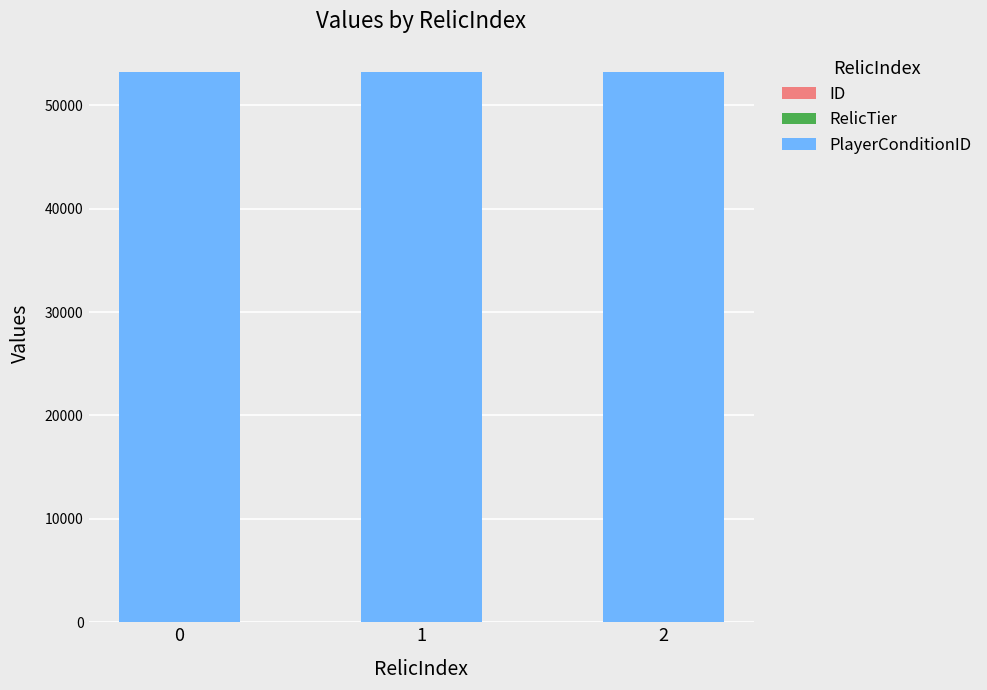

What is the approximate value of RelicTier at 1?

1